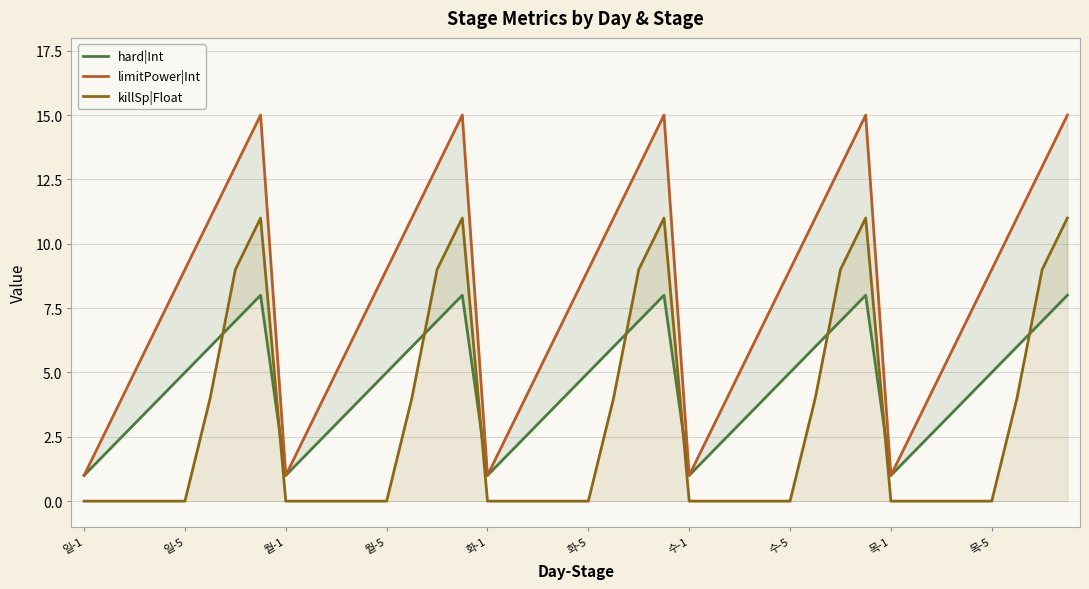

What is the difference between the maximum and minimum values in the hard|Int series?

7.0